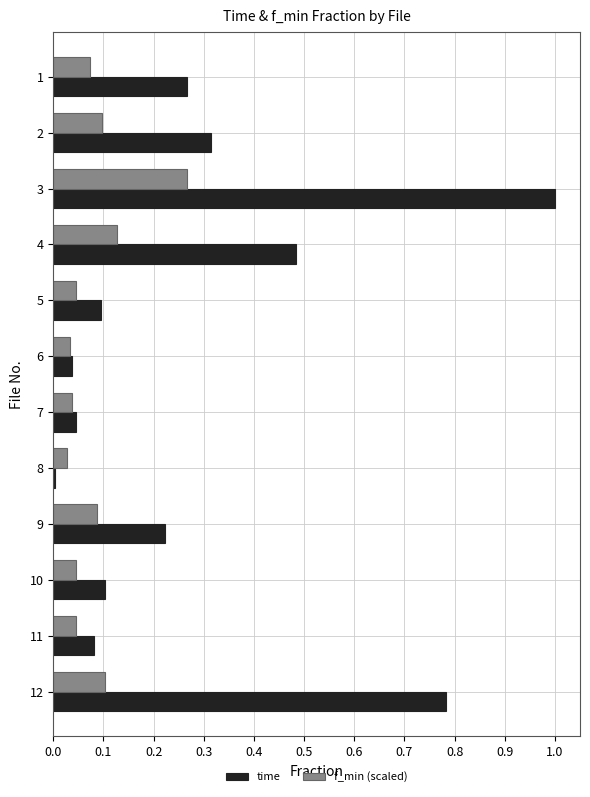

The time series shows 0.0 at 6. True or false?

True